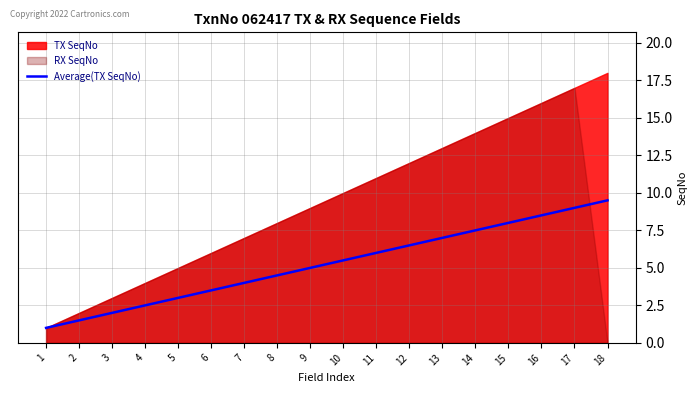

List the labels in order of value, largest first.

18, 17, 16, 15, 14, 13, 12, 11, 10, 9, 8, 7, 6, 5, 4, 3, 2, 1